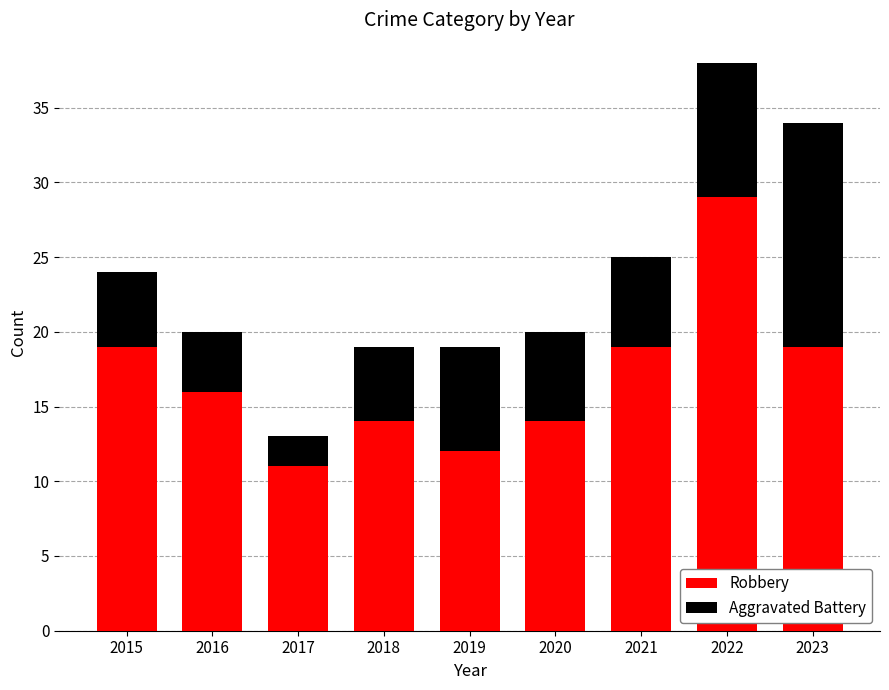

The value of Robbery at 2022 is 29. True or false?

True